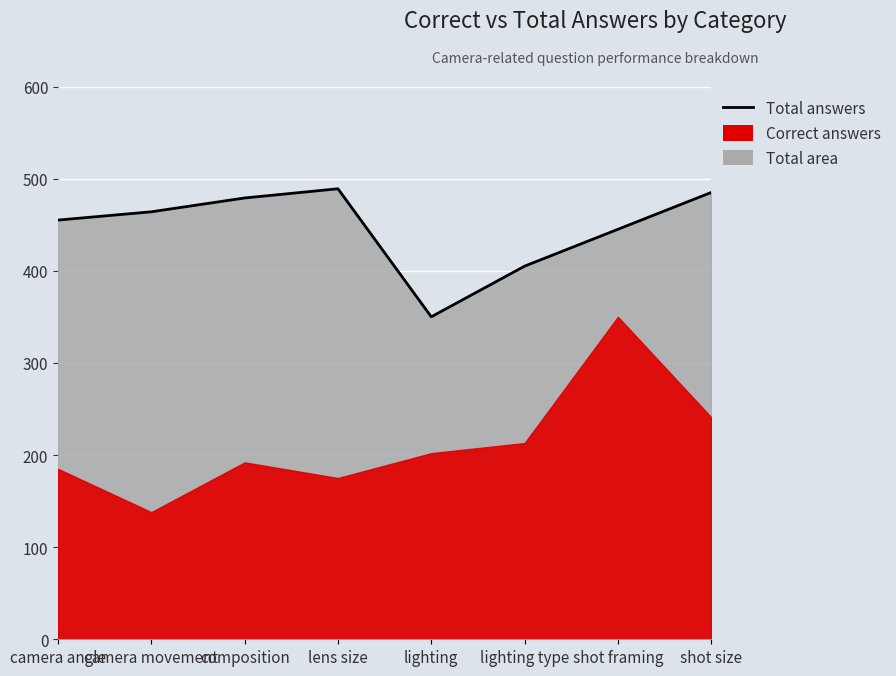

What is the approximate value at camera movement?

464